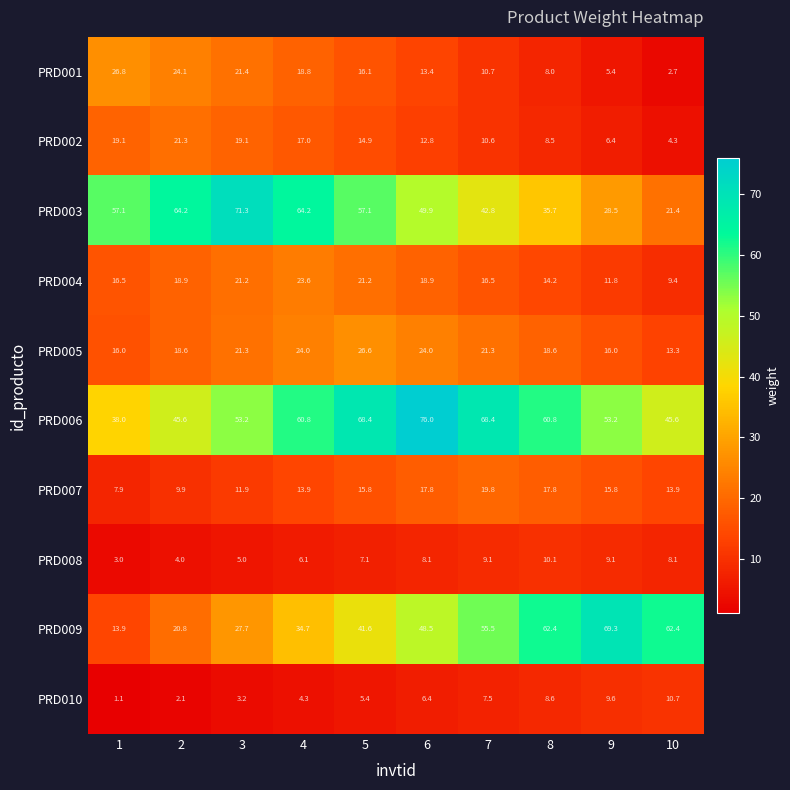

Between 6 and 8, which series saw the biggest shift?

PRD006